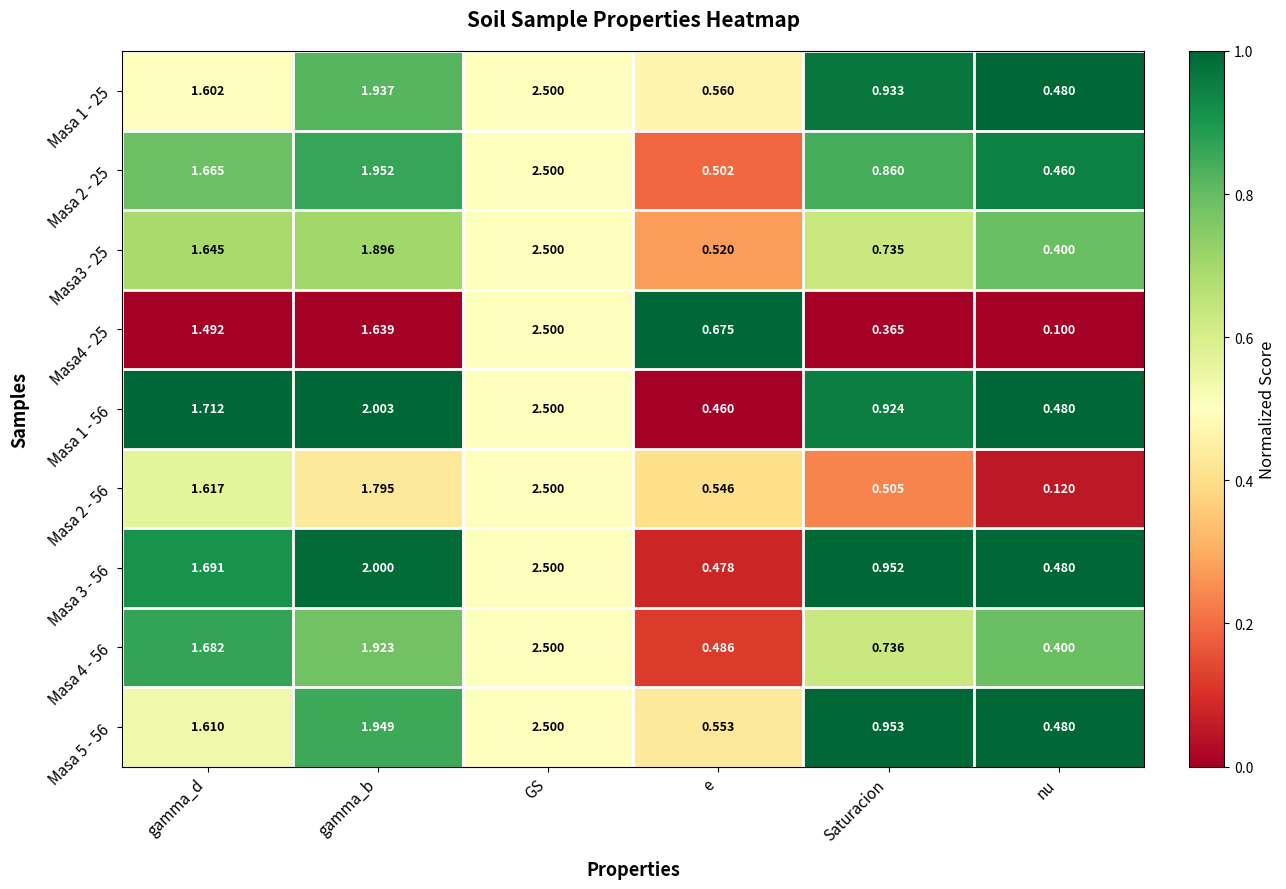

Rank the categories by Masa 1 - 25 value from lowest to highest.

nu, e, Saturacion, gamma_d, gamma_b, GS